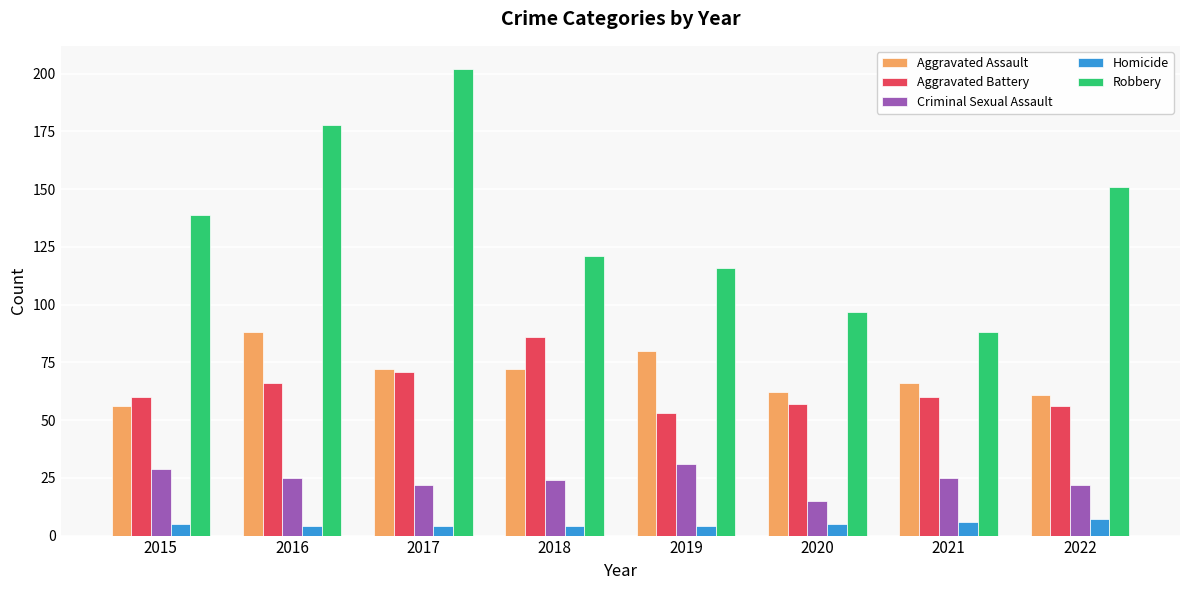

How many groups of bars are there?

8